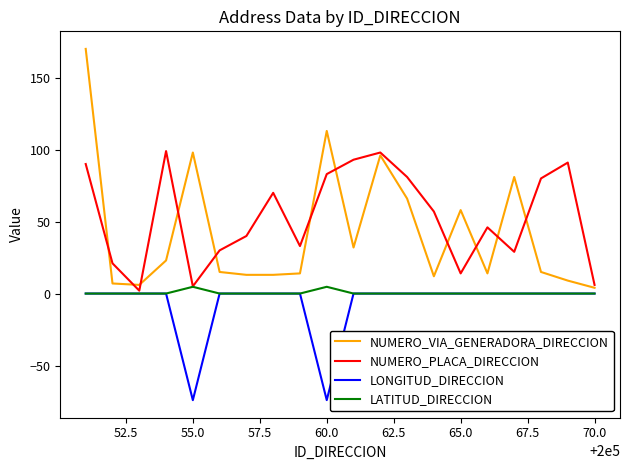

Which series has the largest range (max minus min)?

NUMERO_VIA_GENERADORA_DIRECCION